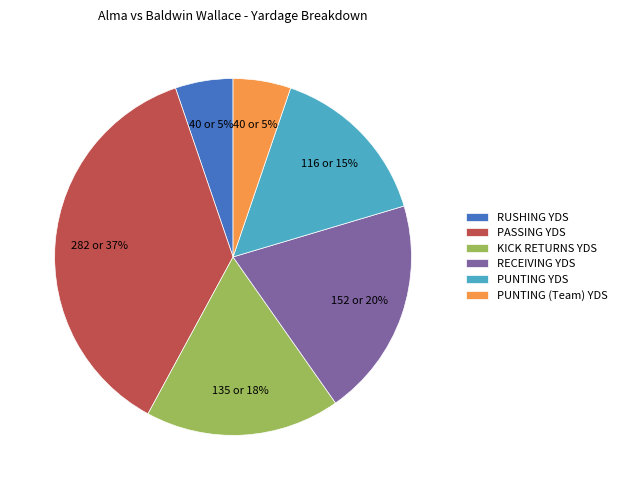

Is it true that PASSING YDS is 37% of the pie?

True